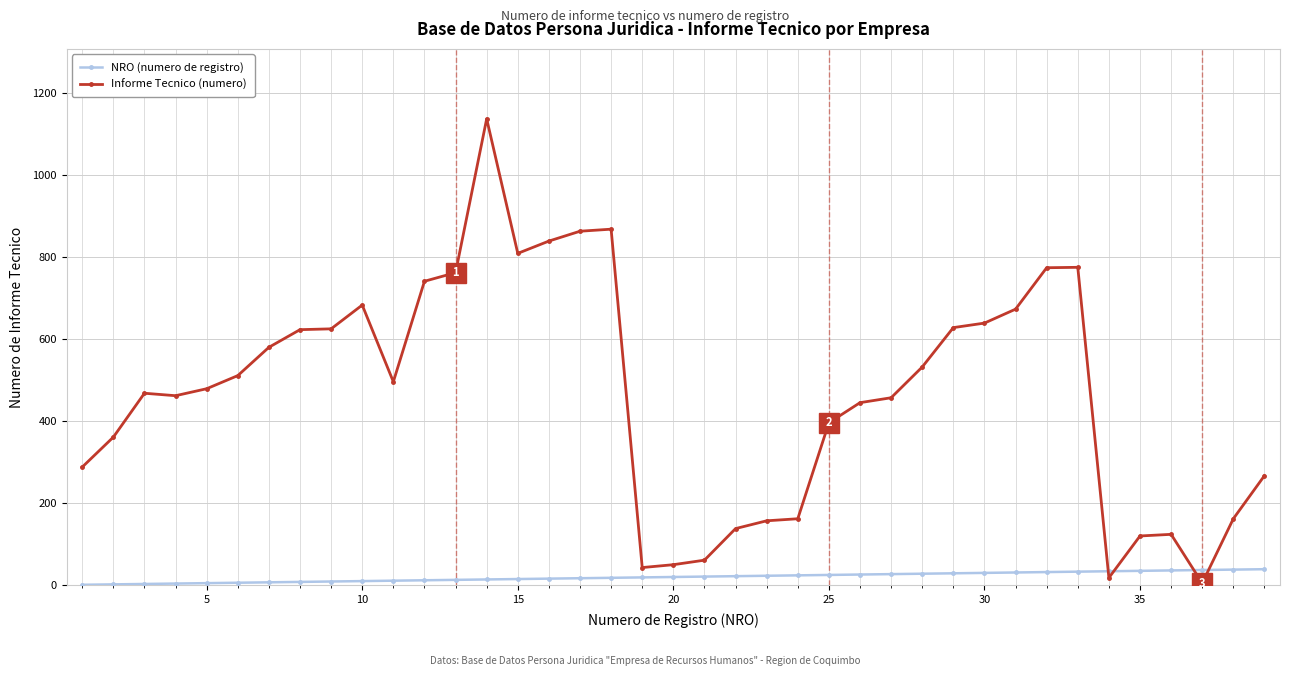

True or false: Informe Tecnico (numero) has more than 0 interior local peaks.

True